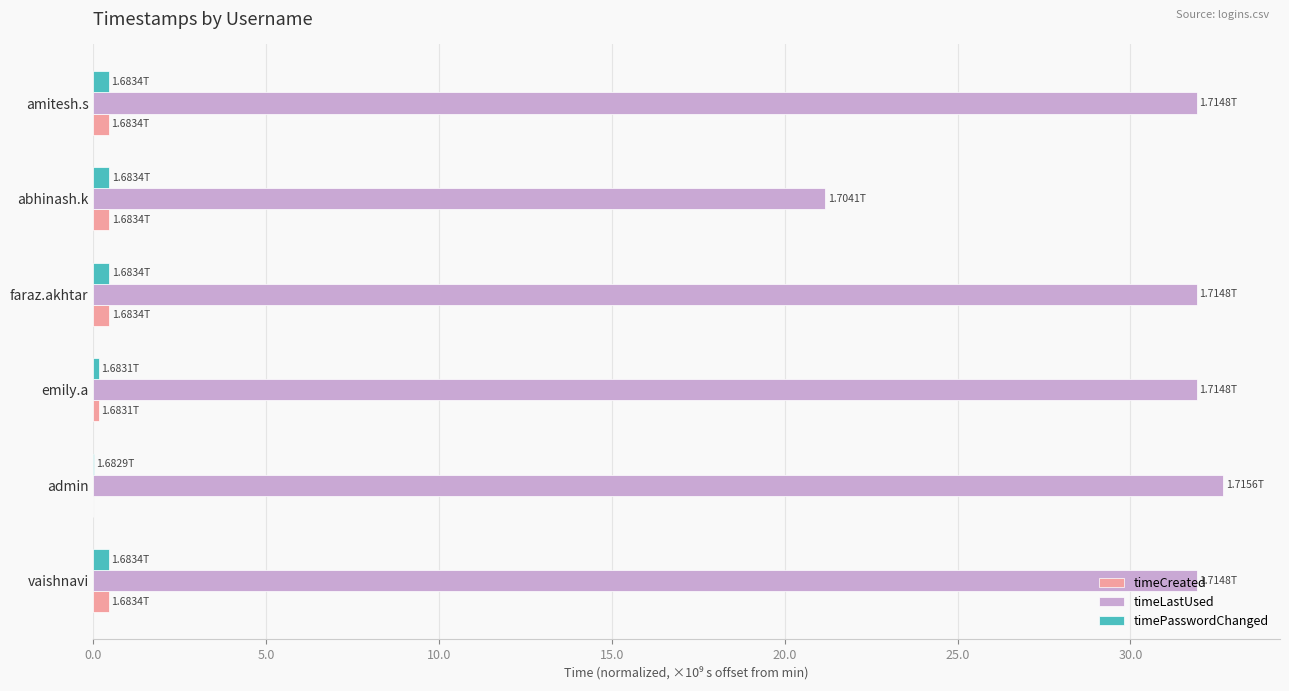

At which label is timeLastUsed closest to 26?

abhinash.k